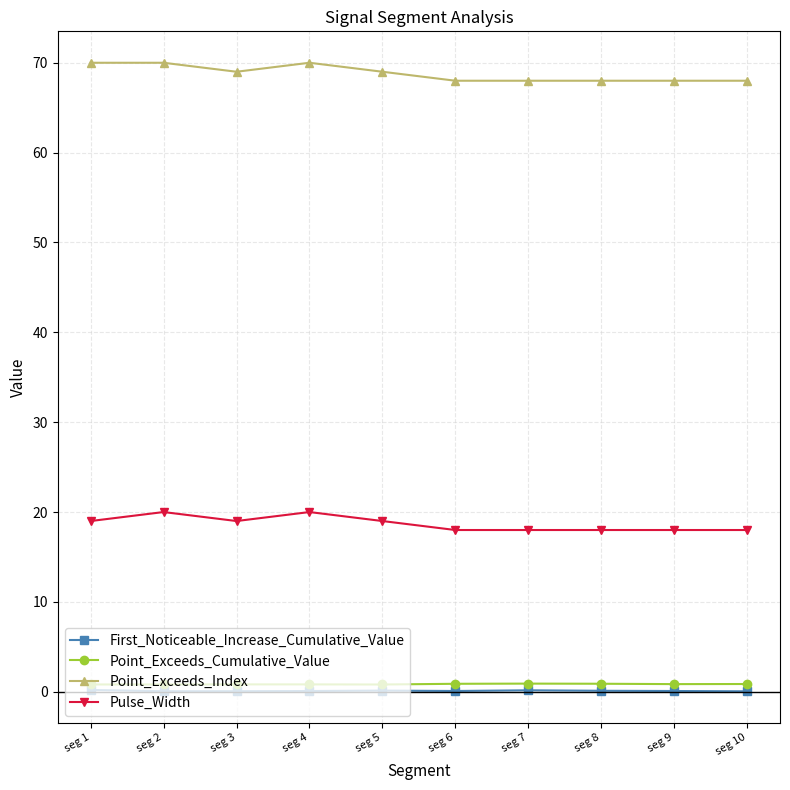

What is the sum of the Pulse_Width values at seg 9 and seg 4?

38.0